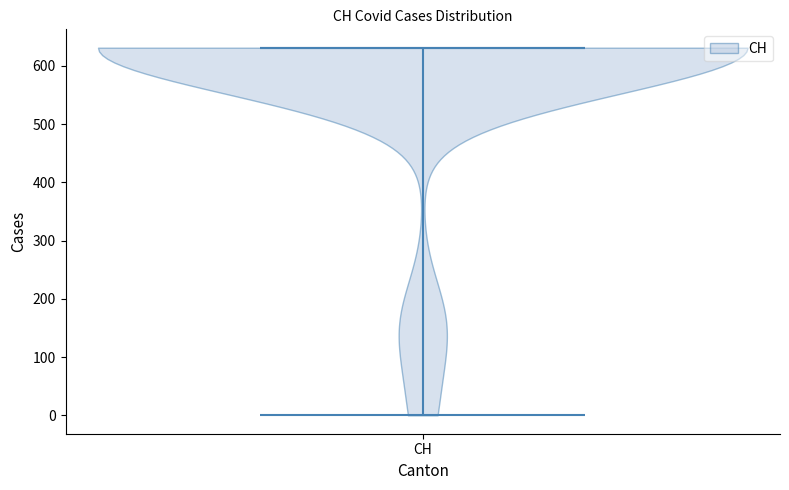

Where does the median line of the violin for CH sit on the y-axis? The values are not printed on the chart, so give them approximately, as read against the axis.

630